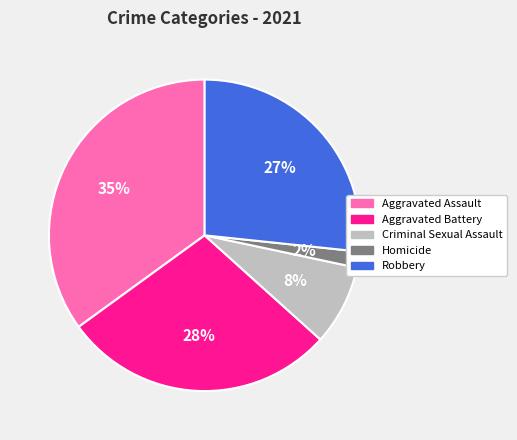

Is the sum of Robbery and Aggravated Battery greater than half?

Yes